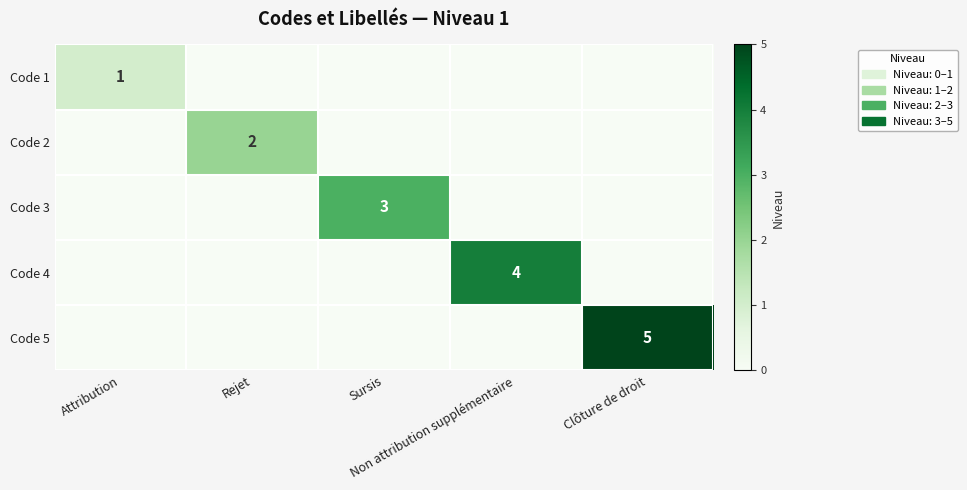

Is it true that Code 3 equals 2 at Attribution?

False